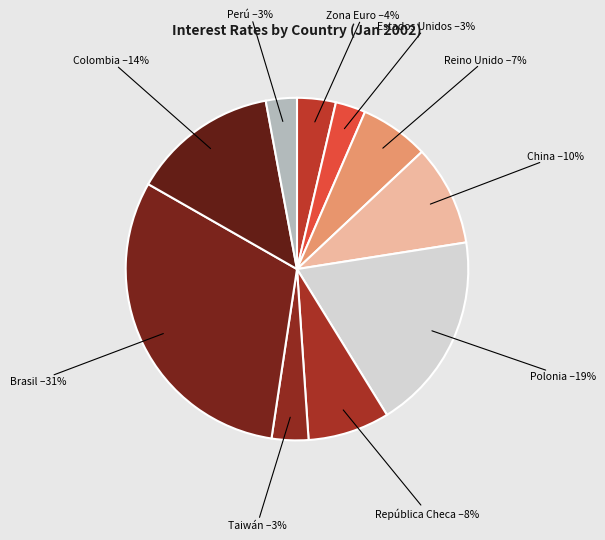

To the nearest percent, what is the difference between the China and Perú slice percentages?

7%